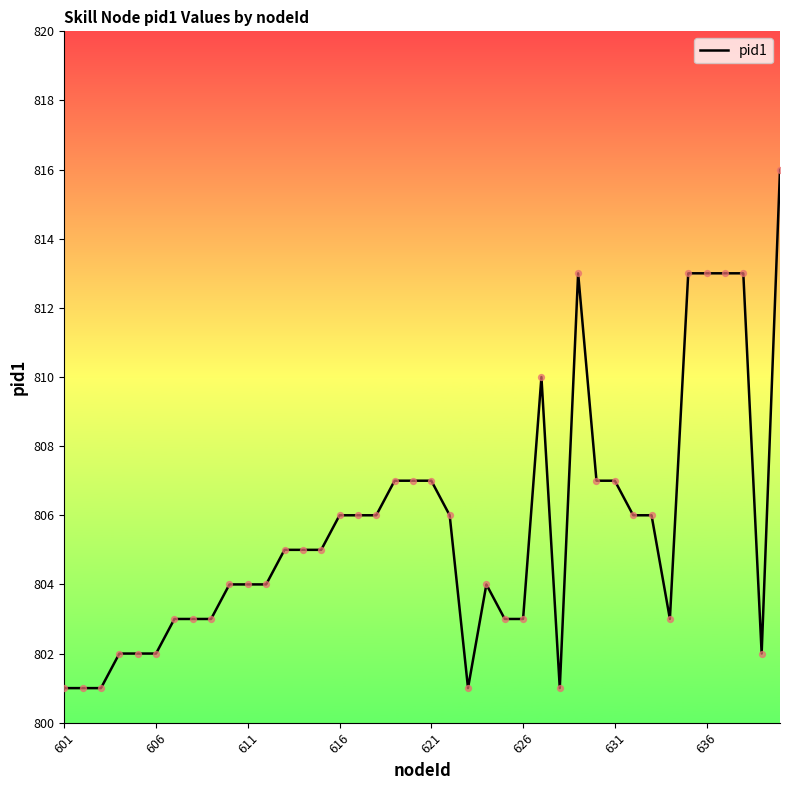

What is the minimum value shown in the chart?

801